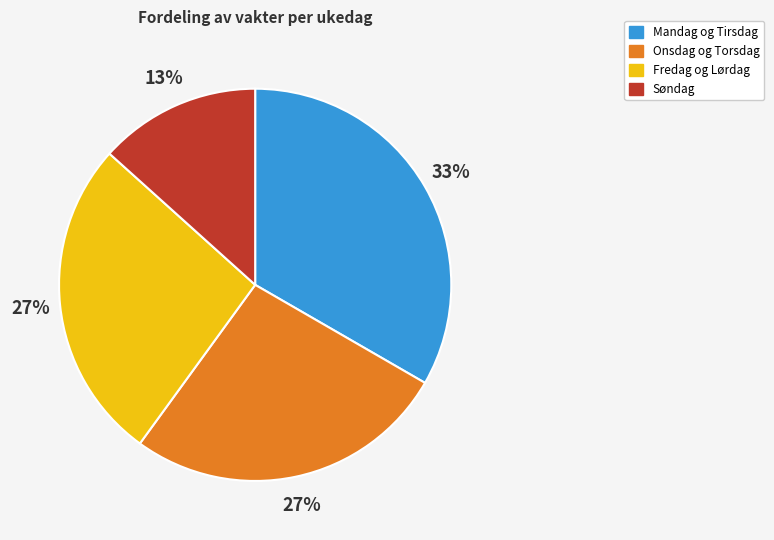

Count the number of slices in the pie.

4